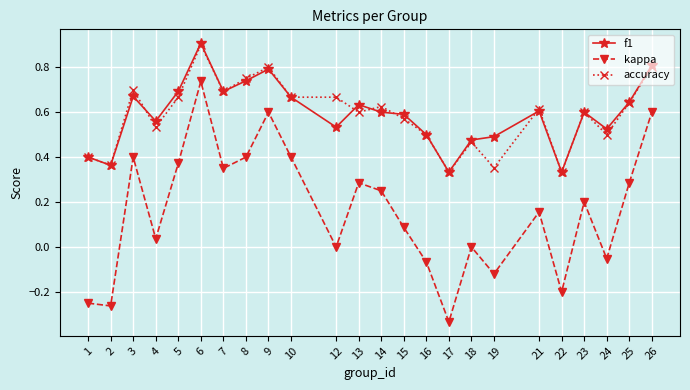

What is the maximum value for f1?

0.9